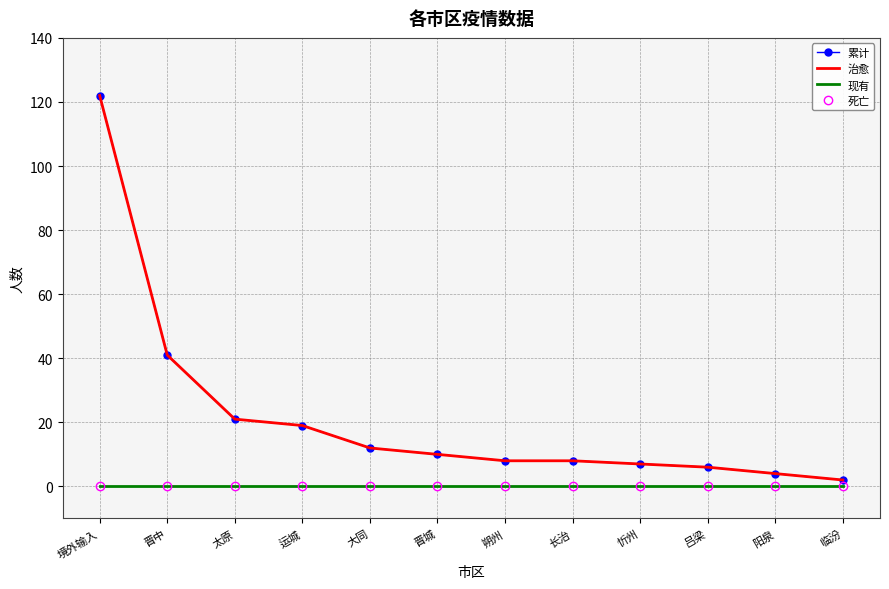

True or false: 现有 and 死亡 intersect in this chart.

False